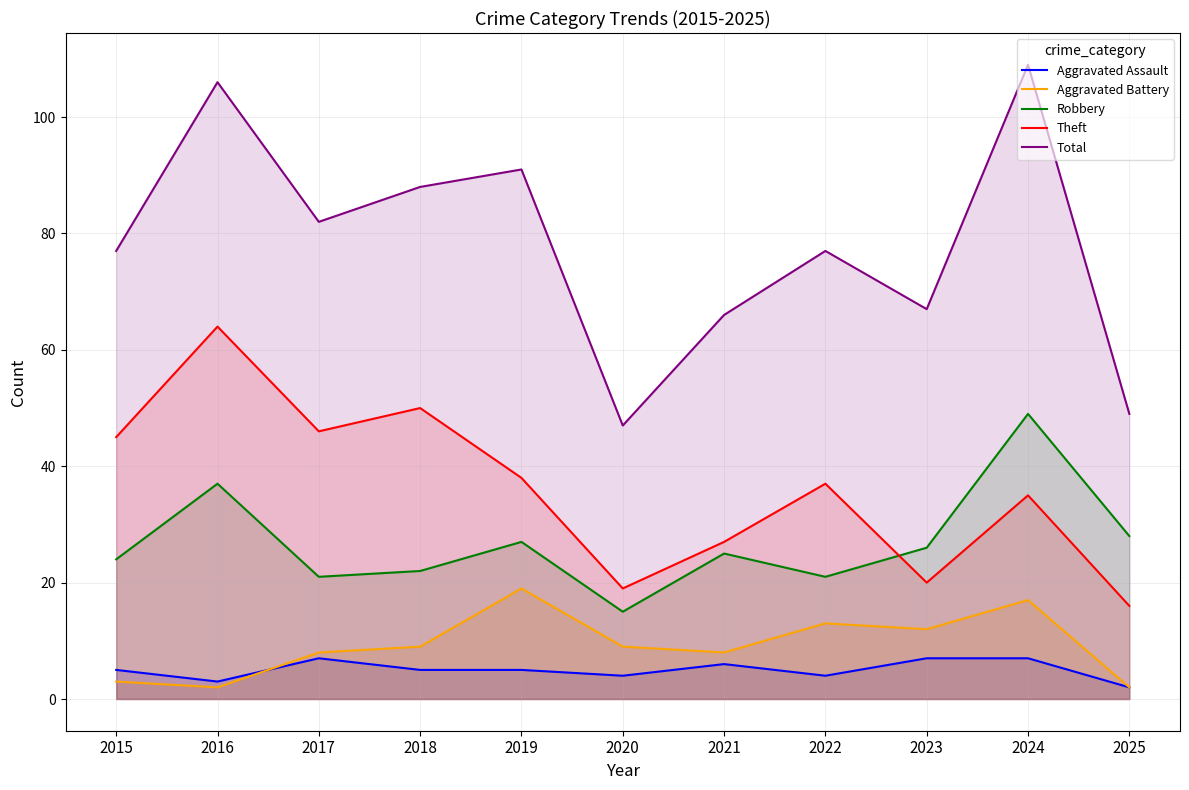

Where does the Aggravated Battery series first go above 9?

2019